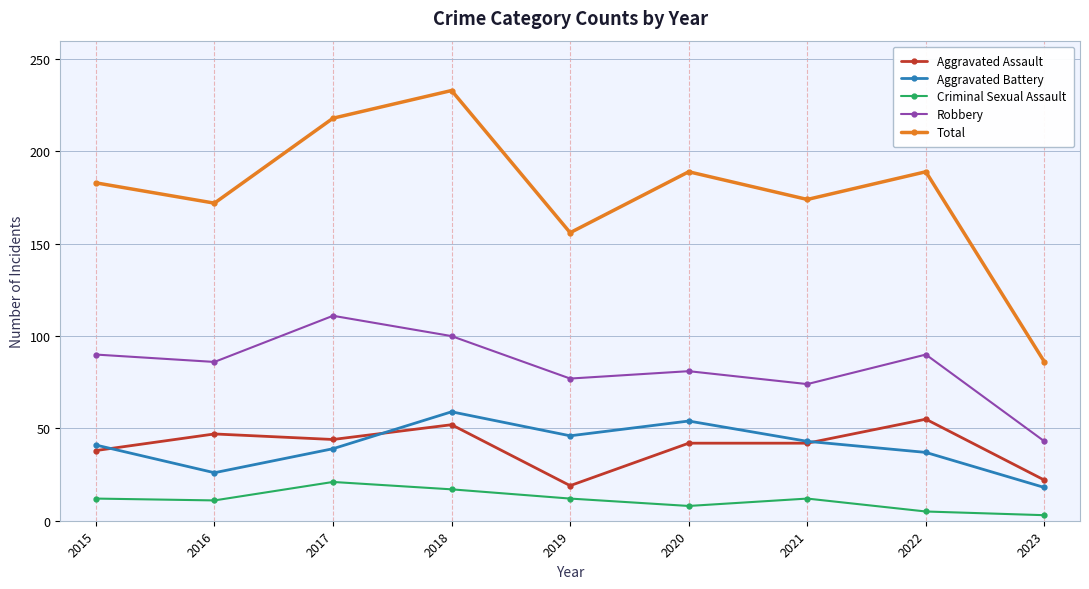

Where is the first local maximum for Criminal Sexual Assault?

2017